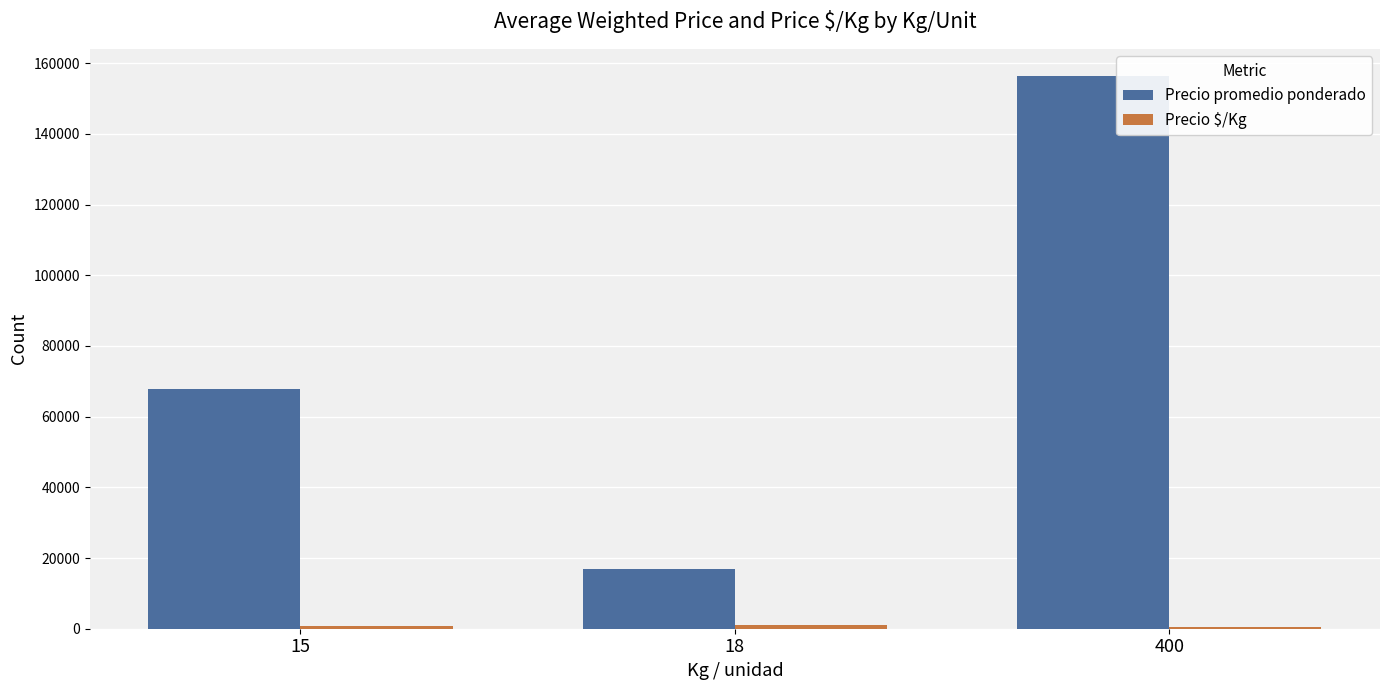

What is the total value across all series at 15?

68637